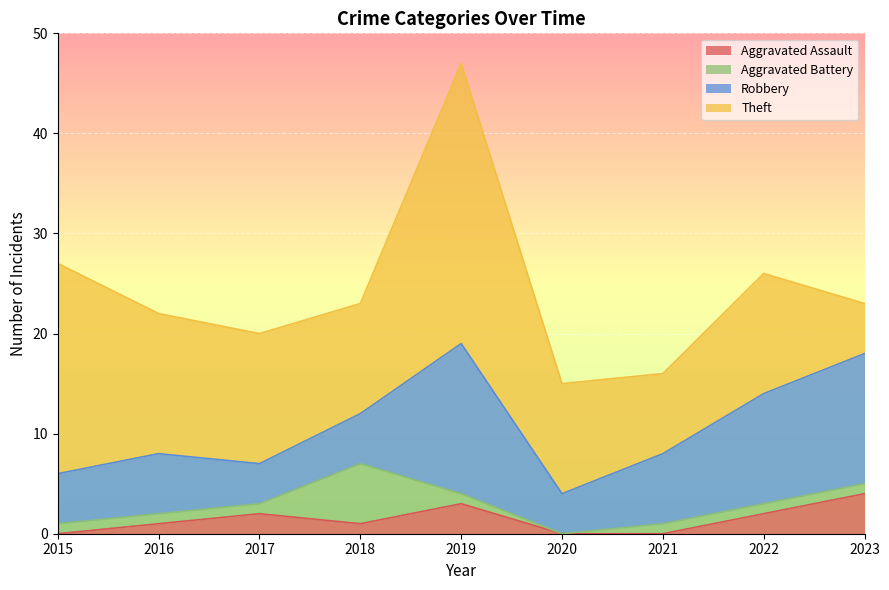

What is the total value across all series at 2023?

23